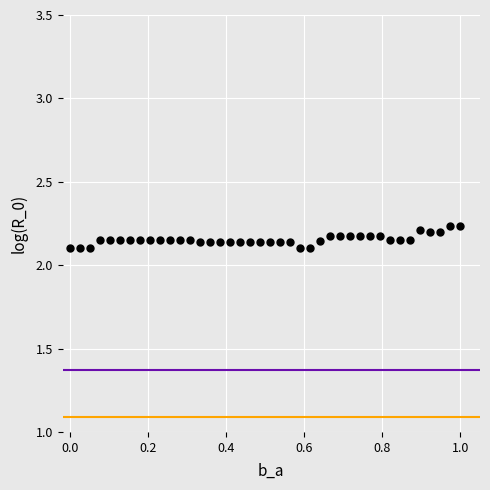

What is the range of X values (max minus min)?

1.0